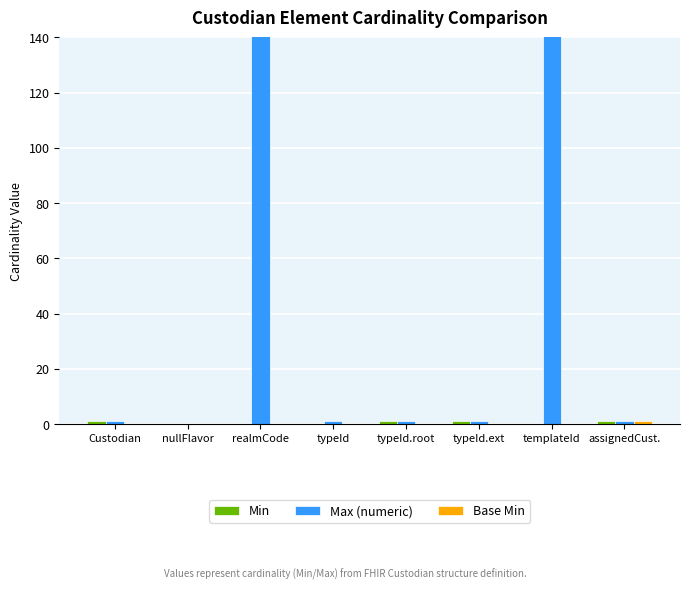

How many bars are there in total?

24